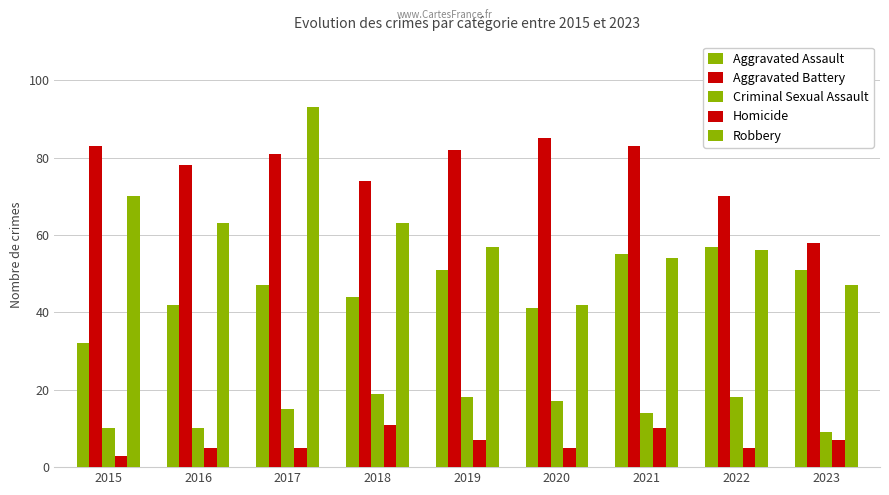

Does the chart contain any negative values?

No